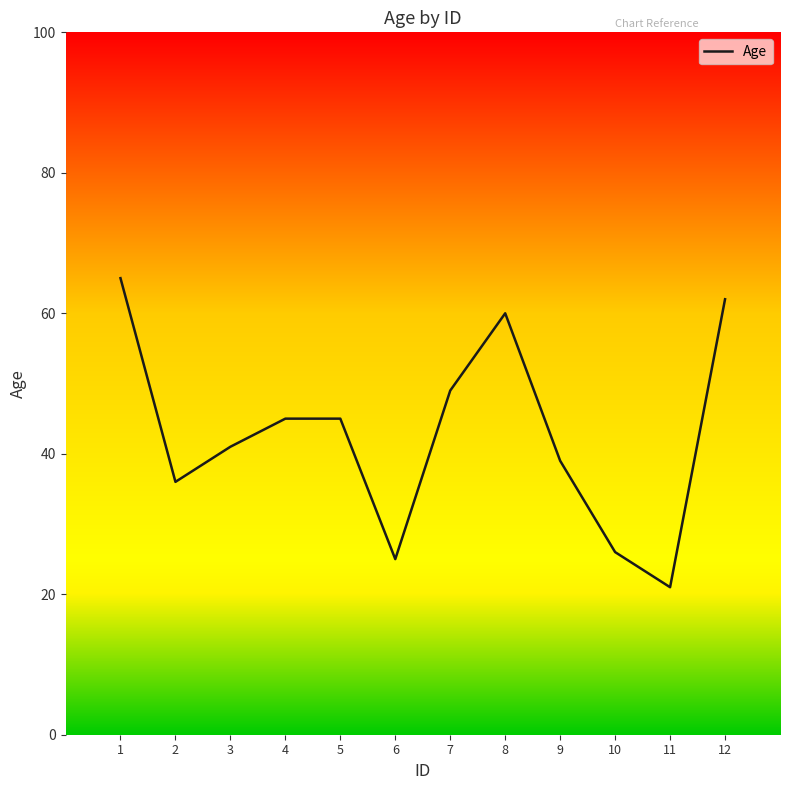

Count the number of categories in the chart.

12